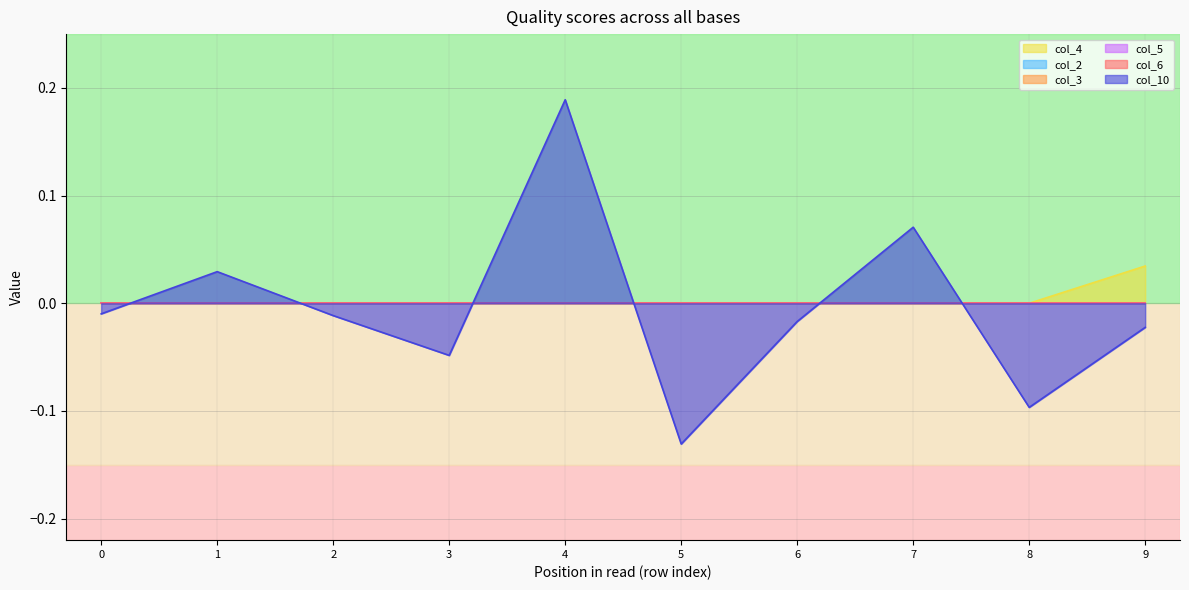

Which series has the widest spread of values?

col_10